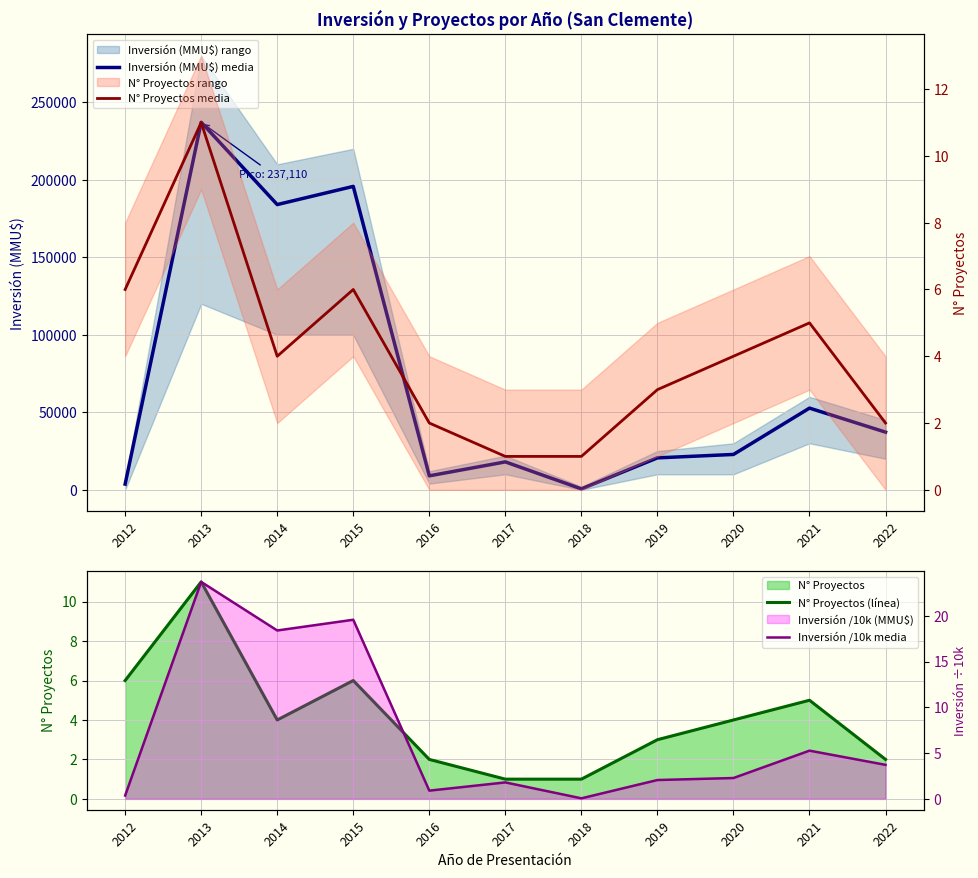

Reading right to left, transcribe all the data shown in this chart.

Inversión (MMU$) media: 2022=37200.0	2021=52700.0	2020=22800.0	2019=20600.0	2018=600.0	2017=18000.0	2016=9000.0	2015=195750.0	2014=184020.0	2013=237110.0	2012=3676.0
N° Proyectos (línea): 2022=2.0	2021=5.0	2020=4.0	2019=3.0	2018=1.0	2017=1.0	2016=2.0	2015=6.0	2014=4.0	2013=11.0	2012=6.0
N° Proyectos media: 2022=2.0	2021=5.0	2020=4.0	2019=3.0	2018=1.0	2017=1.0	2016=2.0	2015=6.0	2014=4.0	2013=11.0	2012=6.0
Inversión /10k media: 2022=3.7	2021=5.3	2020=2.3	2019=2.1	2018=0.1	2017=1.8	2016=0.9	2015=19.6	2014=18.4	2013=23.7	2012=0.4